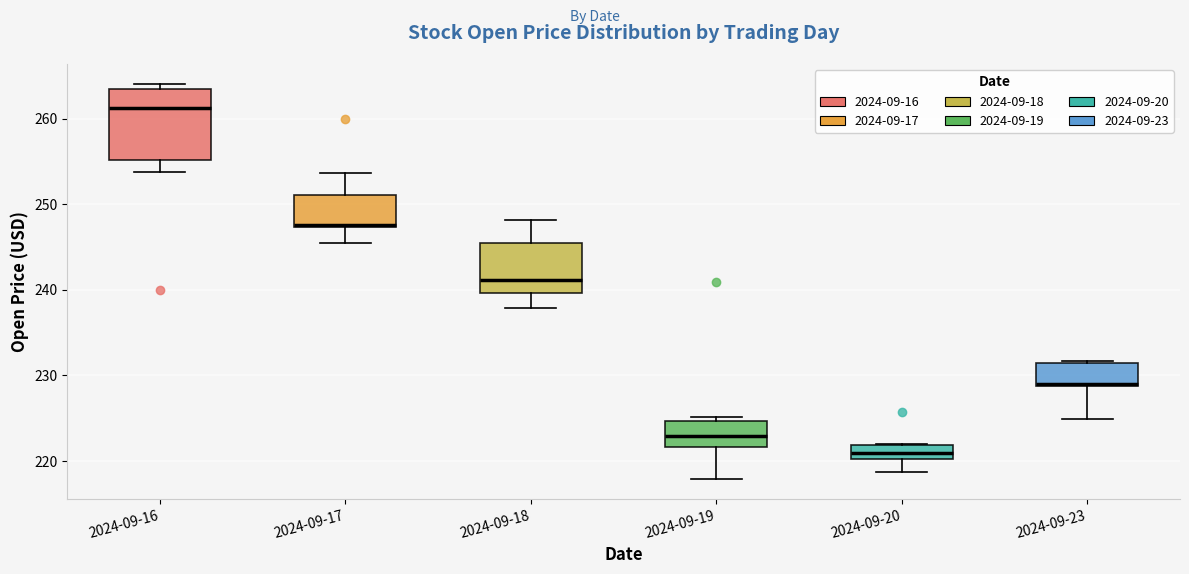

Reading left to right, read every box against the y-axis: the position of its median line, the range the box covers, and the ends of its whiskers. The values are not printed on the chart, so give them approximately, as read against the axis.

2024-09-16: median 261, box 255 to 264, whiskers 254 to 264 (just above the box's upper edge)
2024-09-17: median 248, box 247 to 251, whiskers 246 to 254
2024-09-18: median 241, box 240 to 246, whiskers 238 to 248
2024-09-19: median 223, box 222 to 225, whiskers 218 to 225 (just above the box's upper edge)
2024-09-20: median 221, box 220 to 222, whiskers 219 to 222
2024-09-23: median 229 (drawn on the box's lower edge), box 229 to 231, whiskers 225 to 232